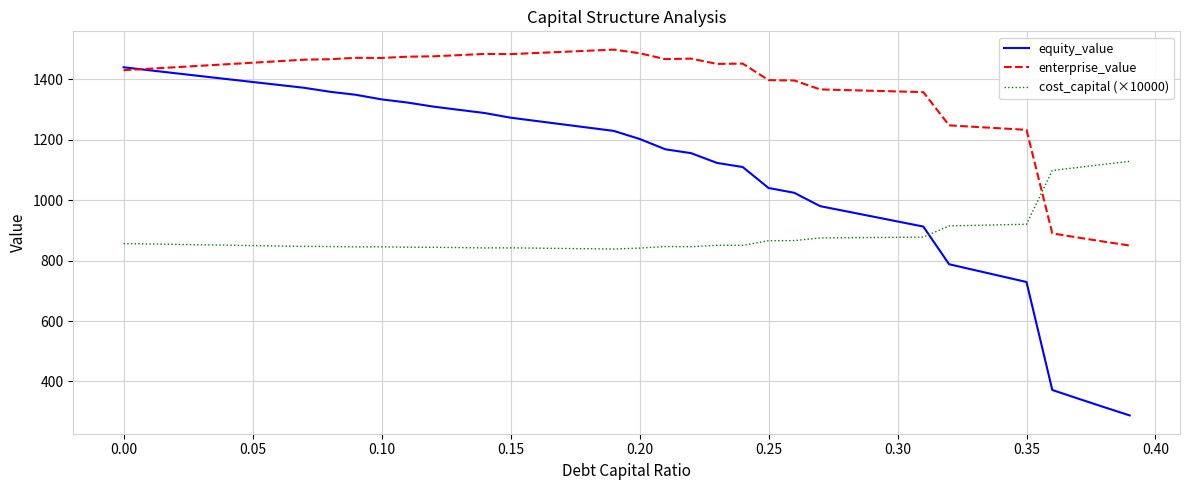

True or false: enterprise_value and cost_capital (×10000) cross at least once.

True